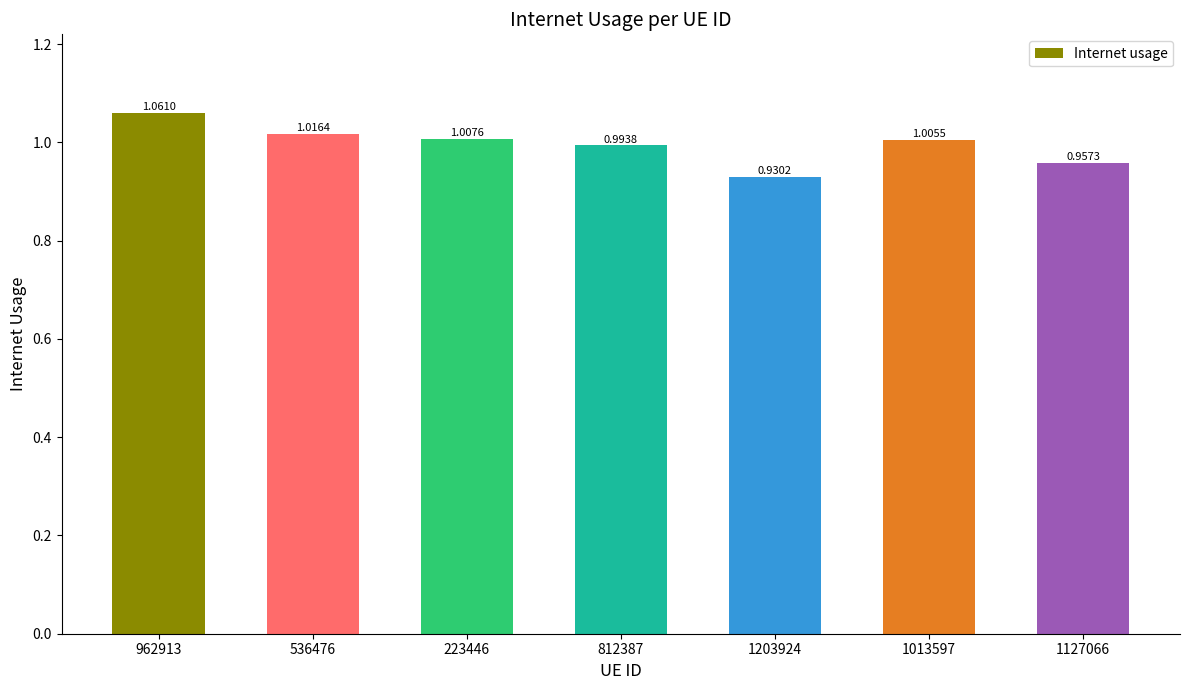

Between 962913 and 812387, which is larger?

962913